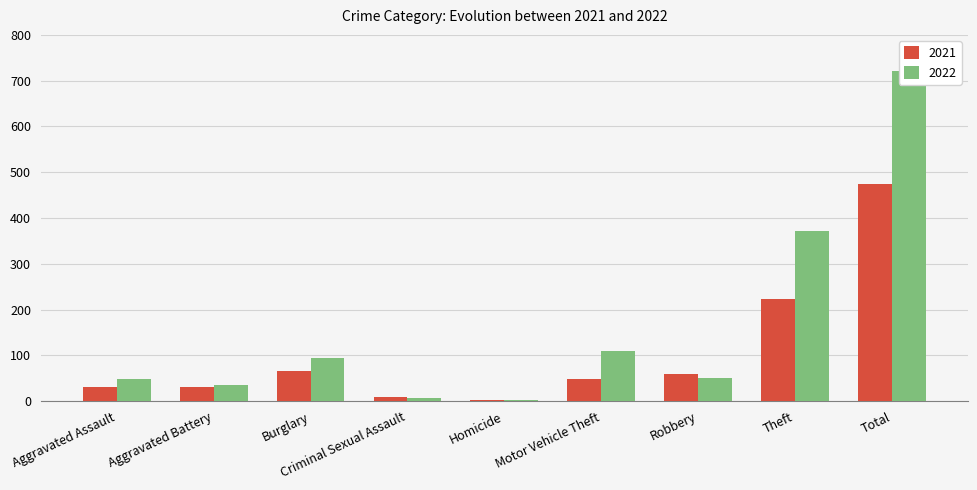

Where is 2022 nearest to the value 362?

Theft